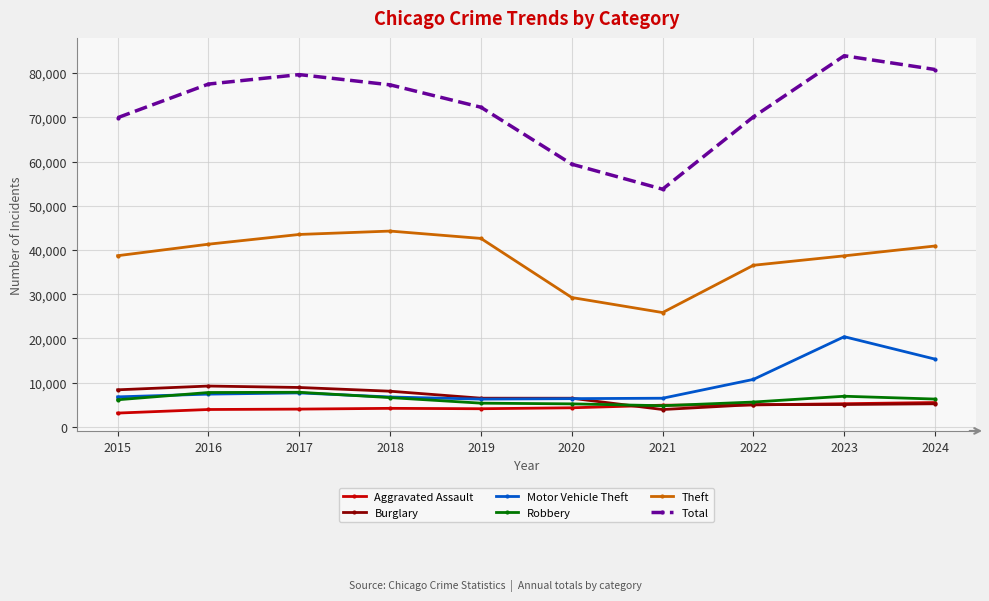

What is the difference between the maximum and minimum values in the Theft series?

18426